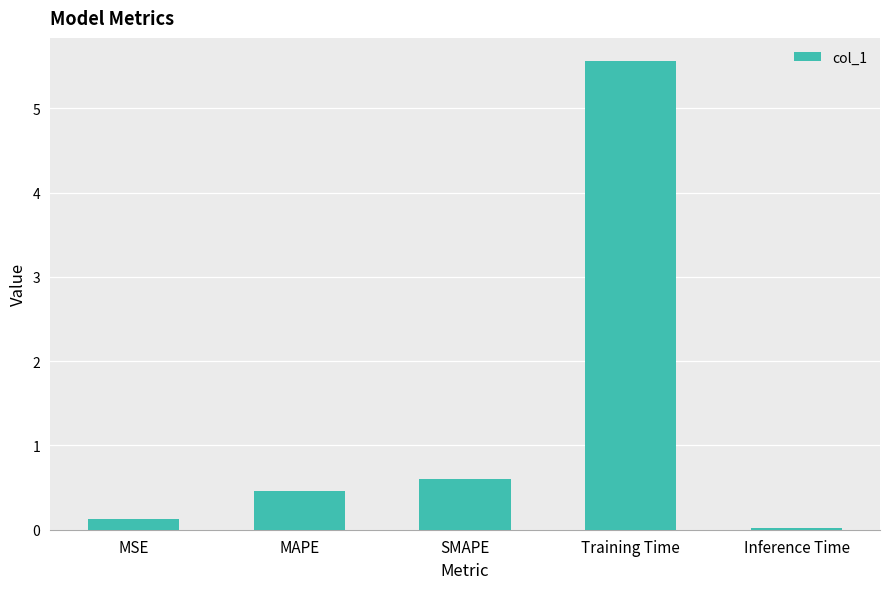

Where is the data nearest to the value 2?

SMAPE